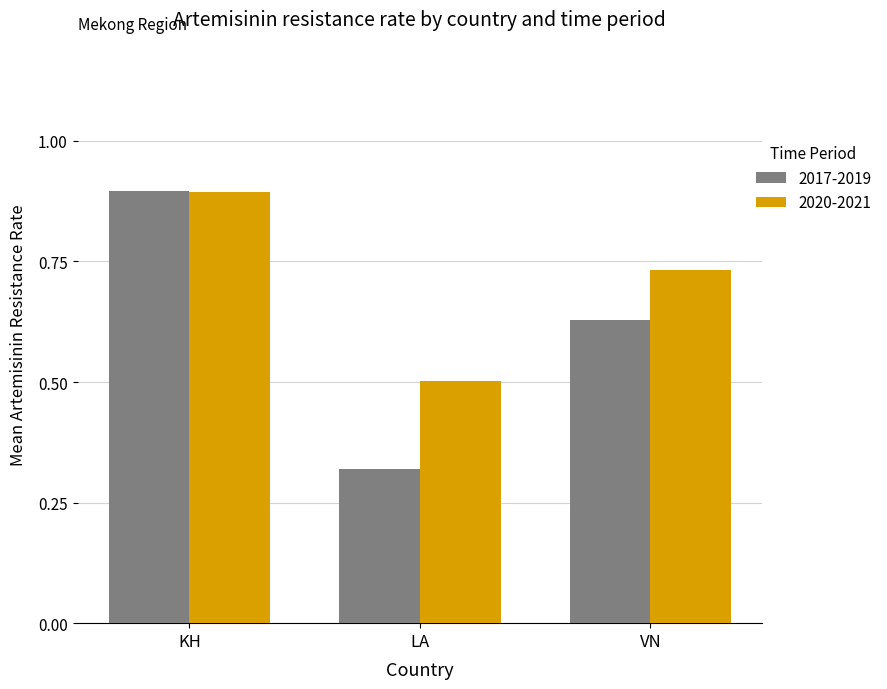

How many bars are there in total?

6